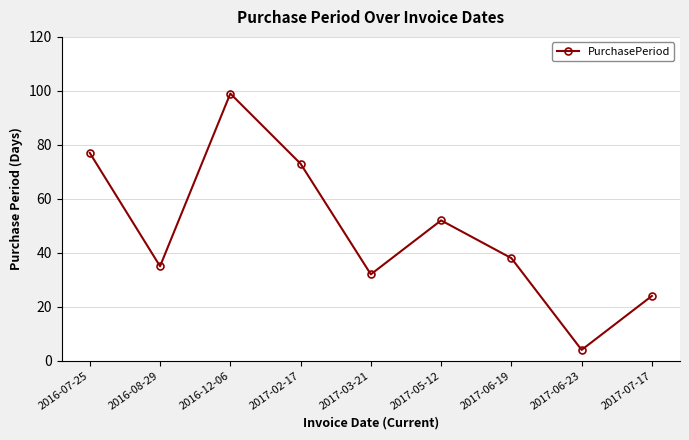

The chart shows a value of 38 at 2017-06-19. True or false?

True